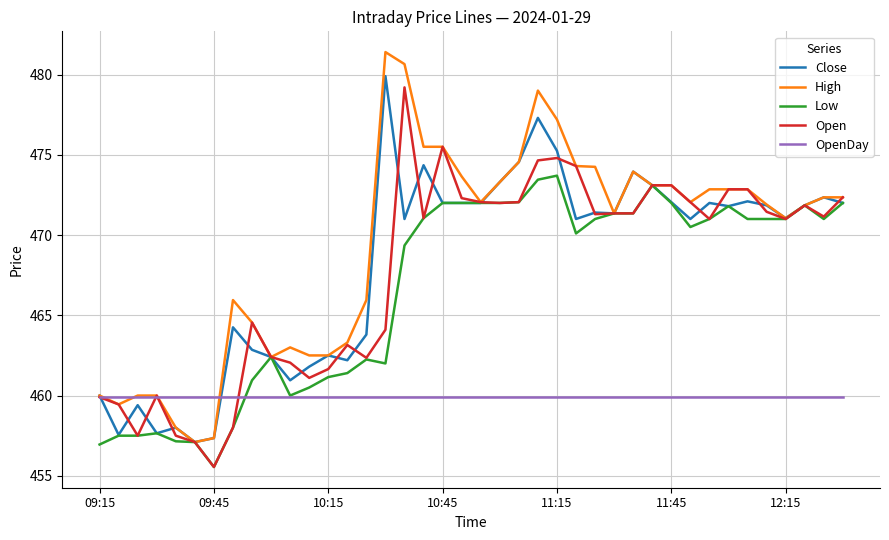

What is the minimum value for Open?

455.6